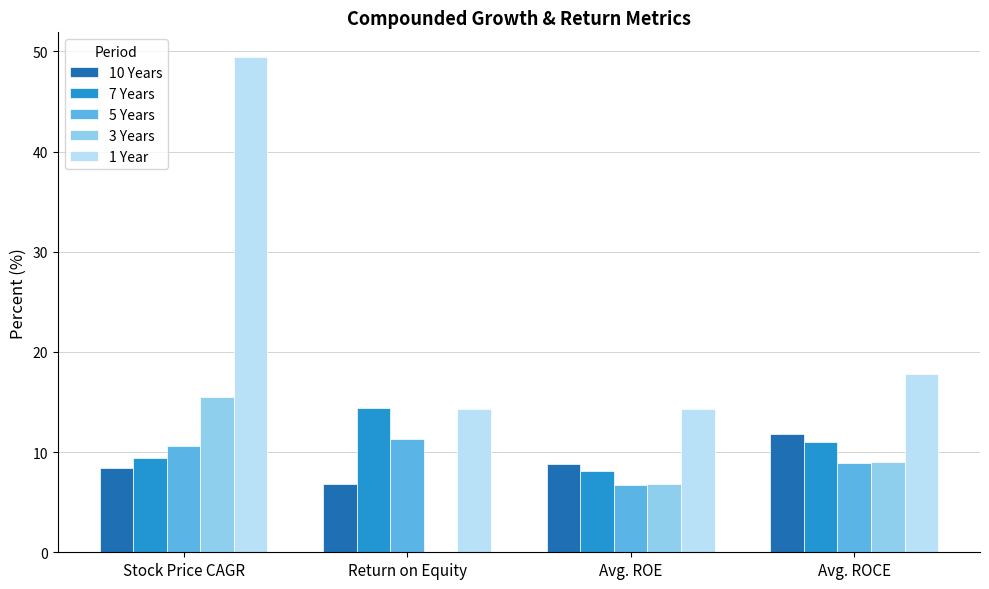

Between Stock Price CAGR and Return on Equity, which series saw the biggest shift?

1 Year